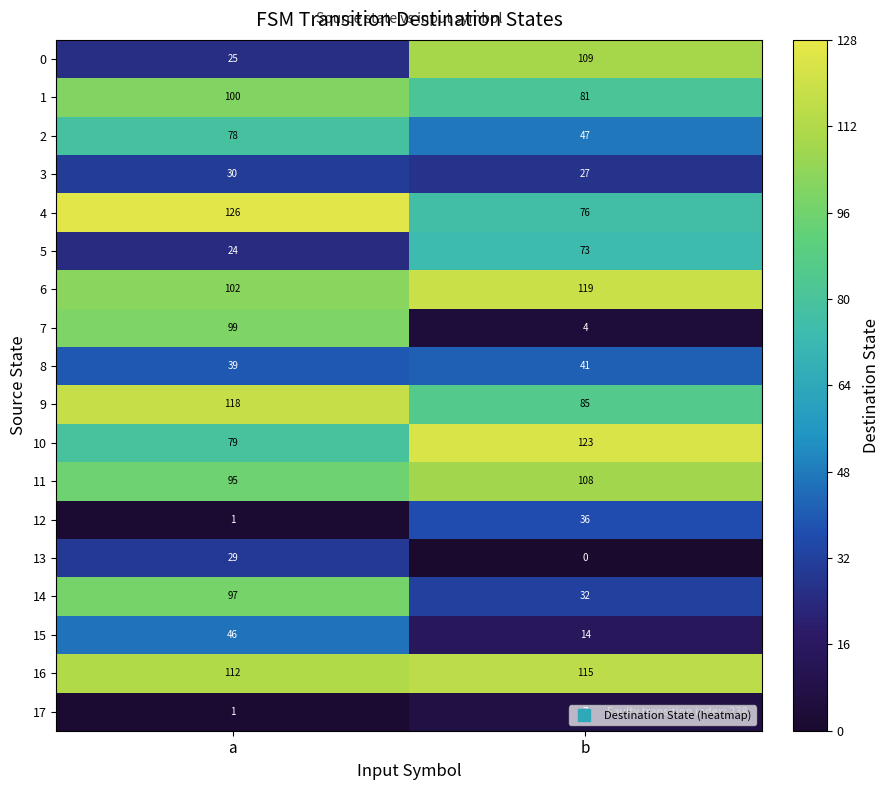

Is the value of 12 at b greater than the value of 17 at a?

Yes